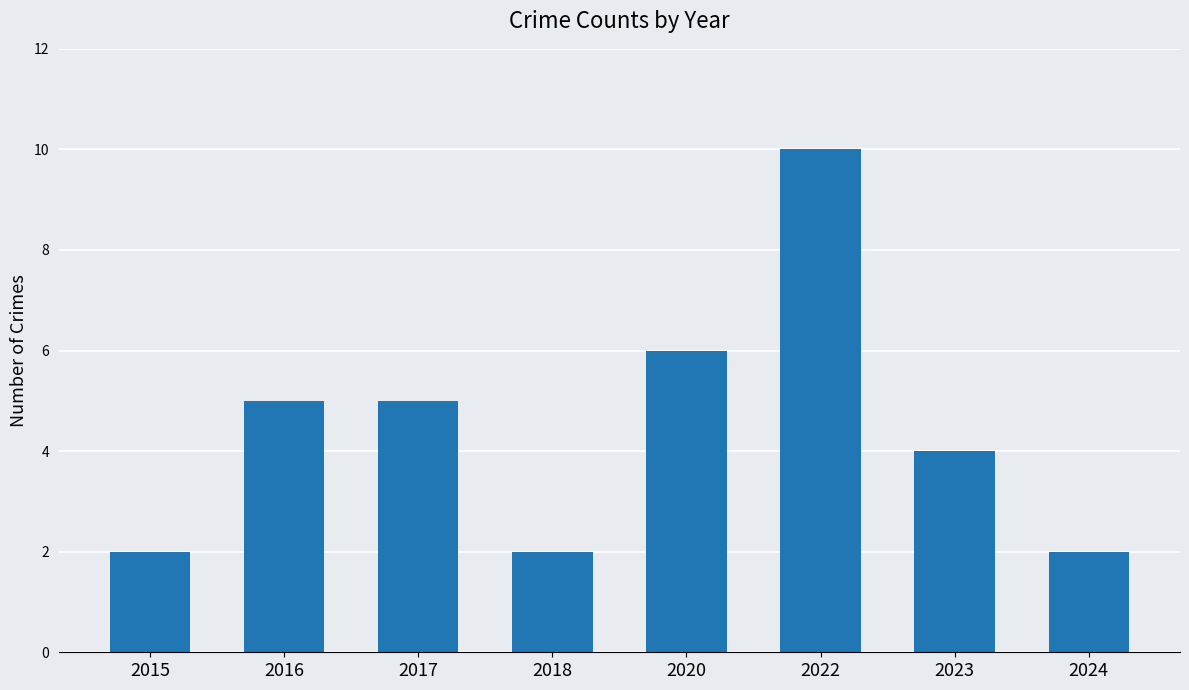

Are the bars horizontal?

No